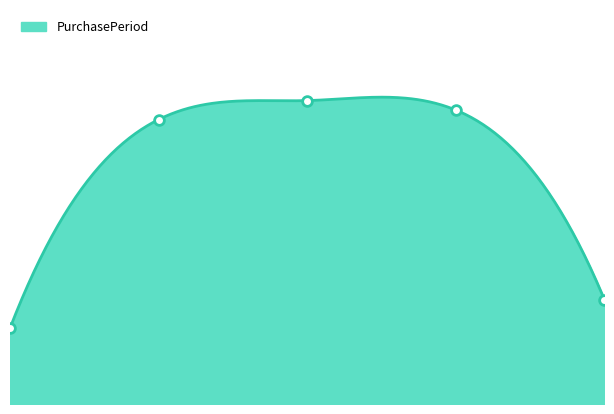

True or false: the data shows 16 at 3.0.

False